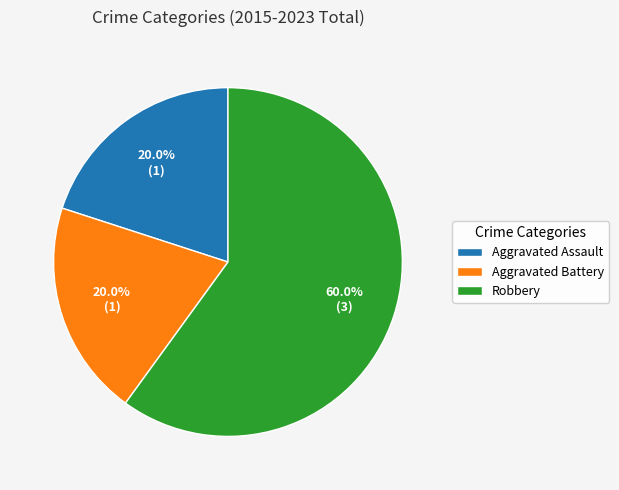

True or false: Robbery accounts for 68% of the total.

False